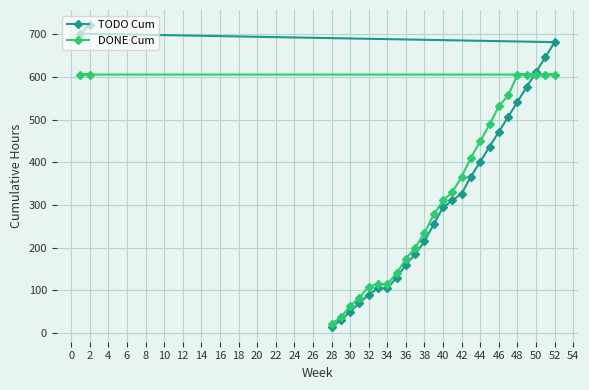

Which series ends up on top after the final intersection of TODO Cum and DONE Cum?

TODO Cum